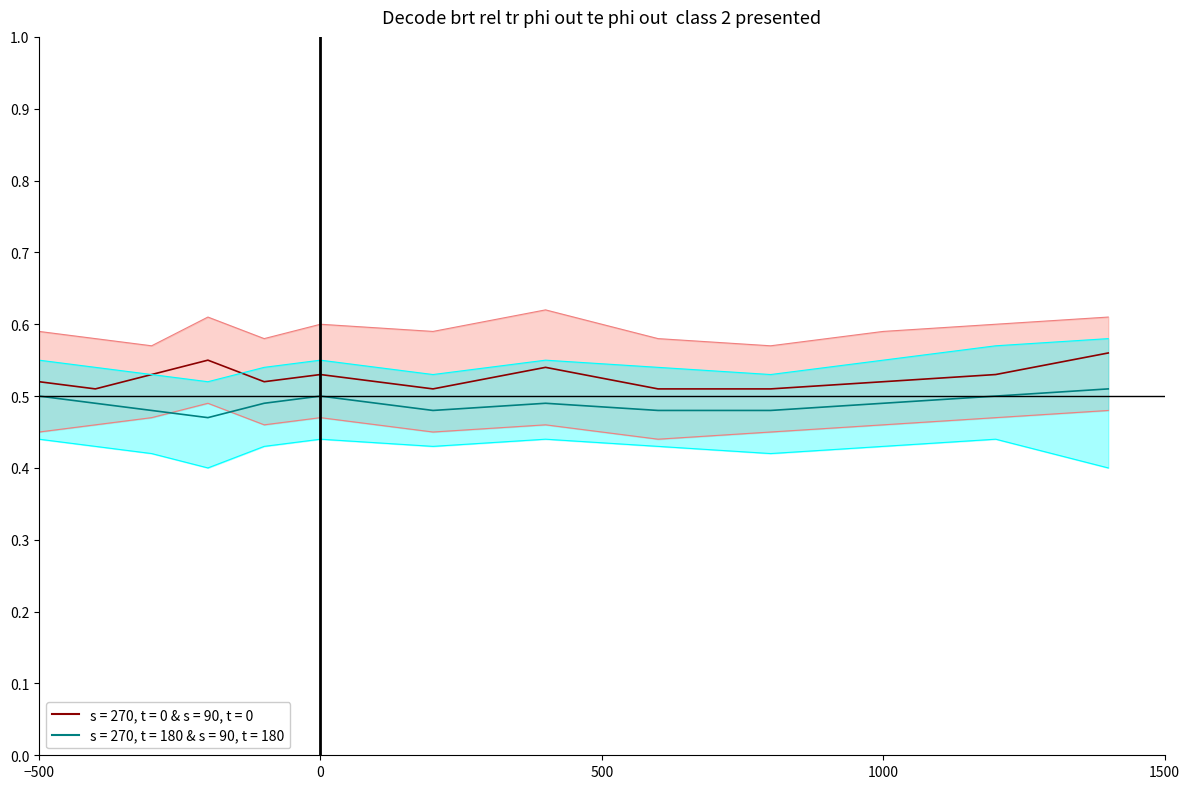

What is the value of the upper_cyan point at the 4th from the left?

0.5